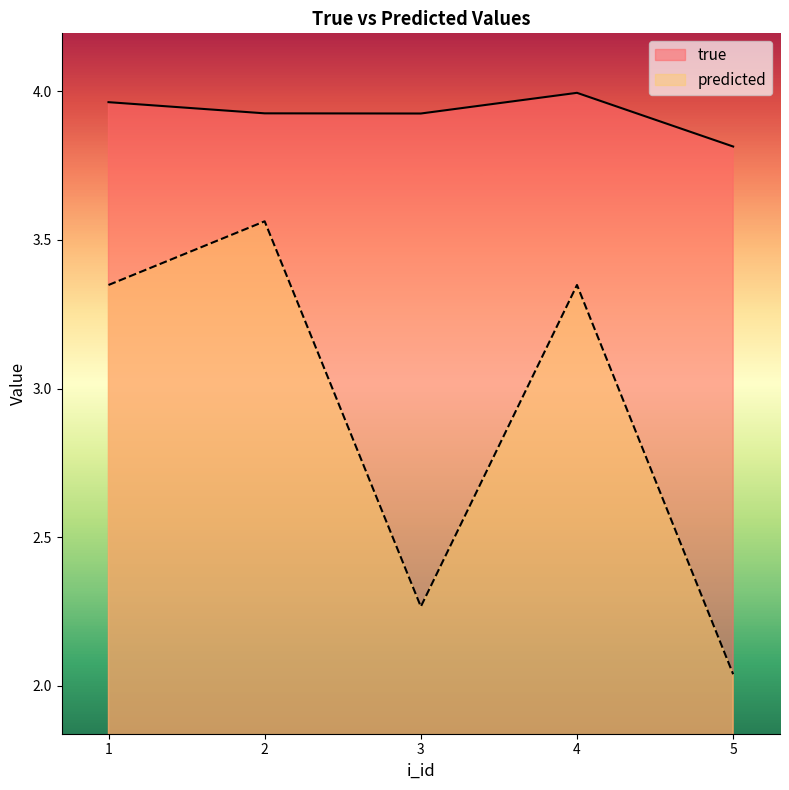

True or false: true and predicted cross at least once.

False